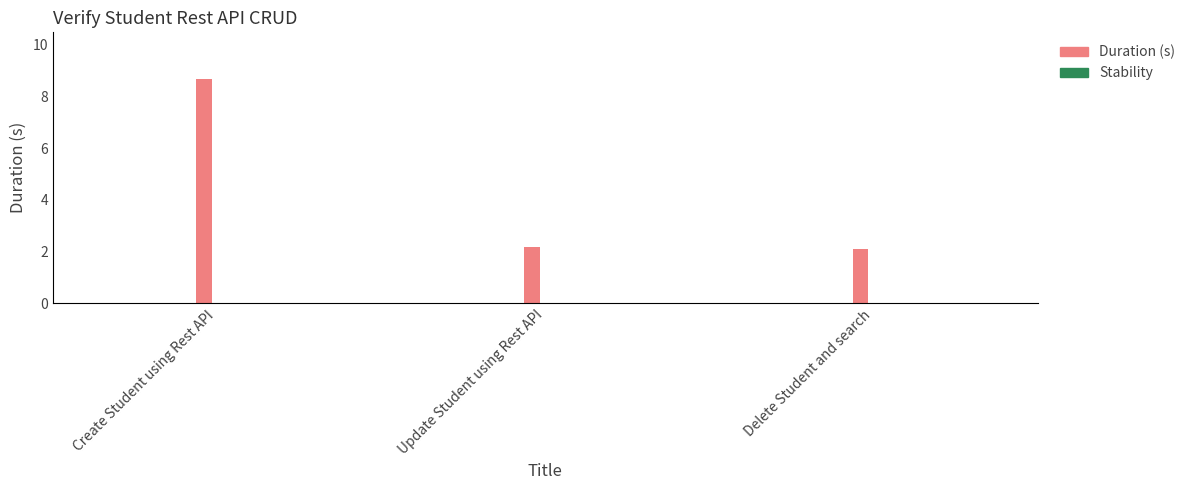

At Delete Student and search, list the series in order from largest to smallest.

Duration (s), Stability